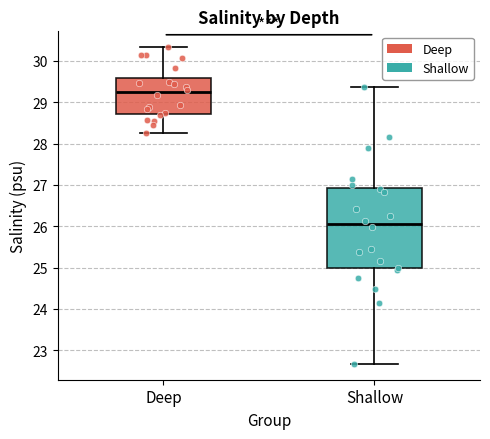

Comparing the boxes themselves (not the whiskers), which one is the tallest?

Shallow